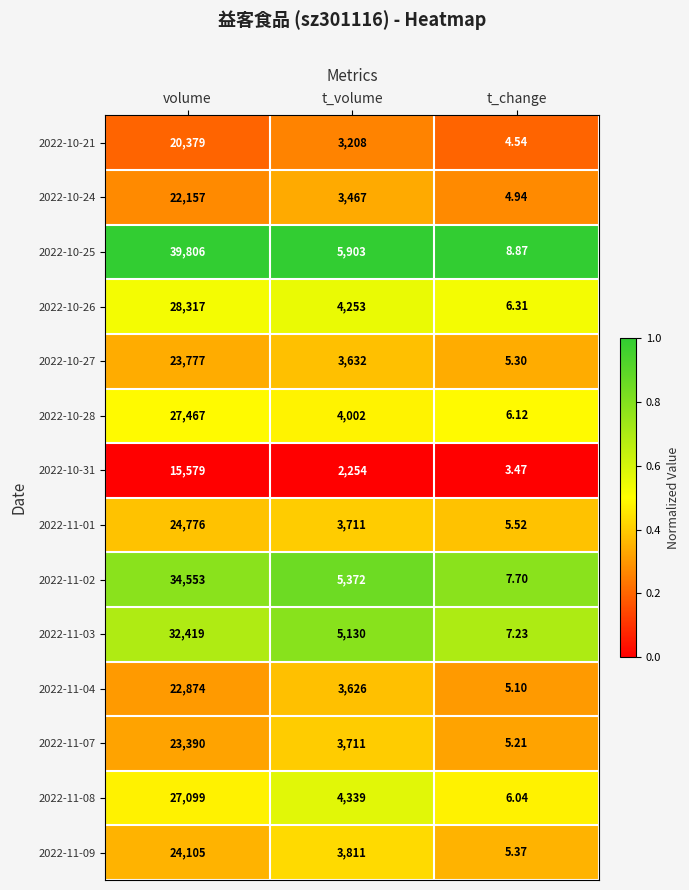

At volume, list the series in order from smallest to largest.

2022-10-31, 2022-10-21, 2022-10-24, 2022-11-04, 2022-11-07, 2022-10-27, 2022-11-09, 2022-11-01, 2022-11-08, 2022-10-28, 2022-10-26, 2022-11-03, 2022-11-02, 2022-10-25